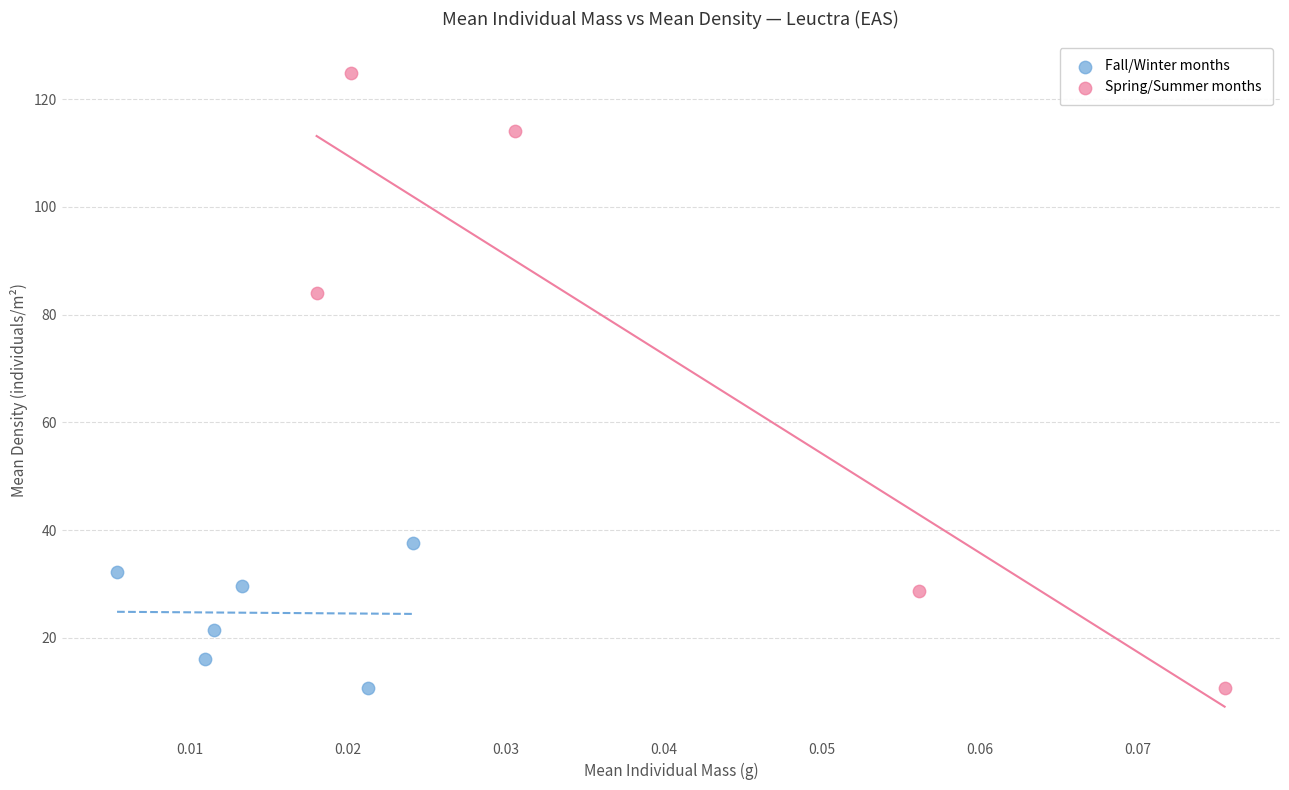

Which series contains the highest Y value?

Spring/Summer months